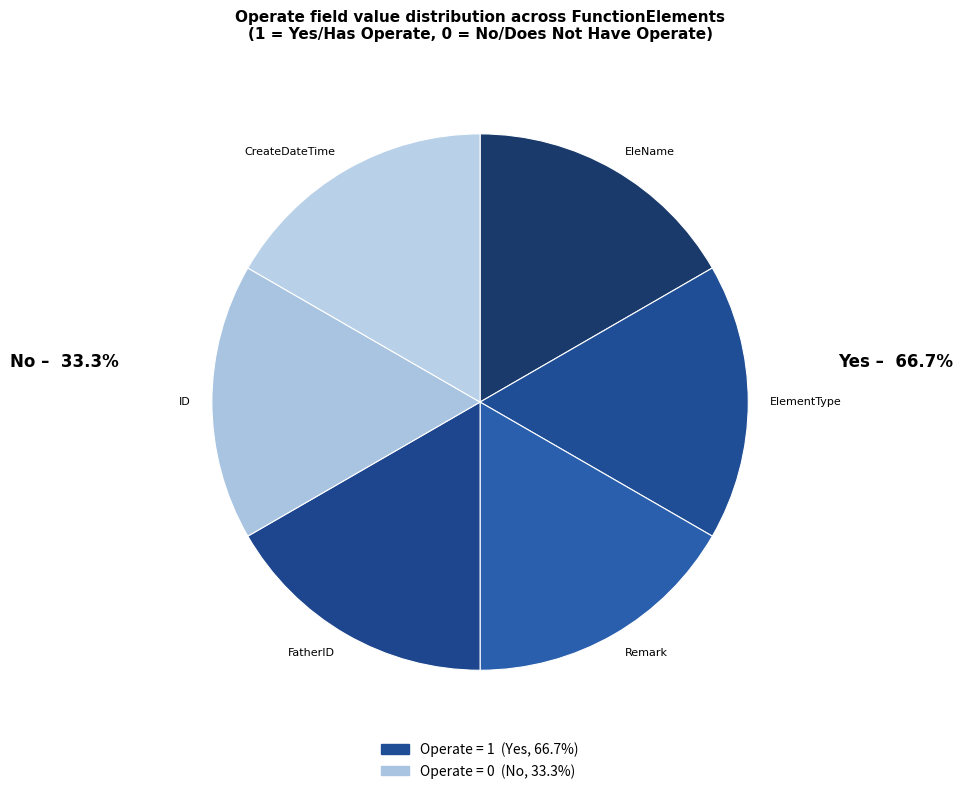

Approximately how many times larger is the value at ElementType compared to FatherID?

1.0